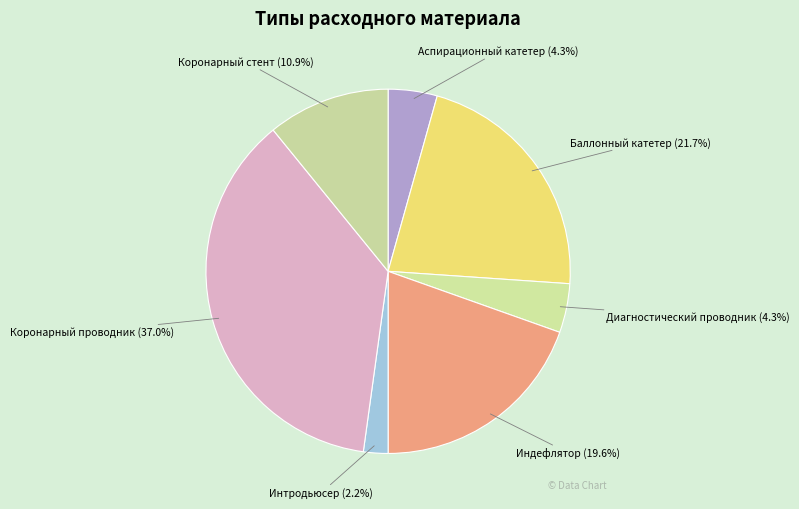

Is the sum of Диагностический проводник and Коронарный проводник greater than half?

No